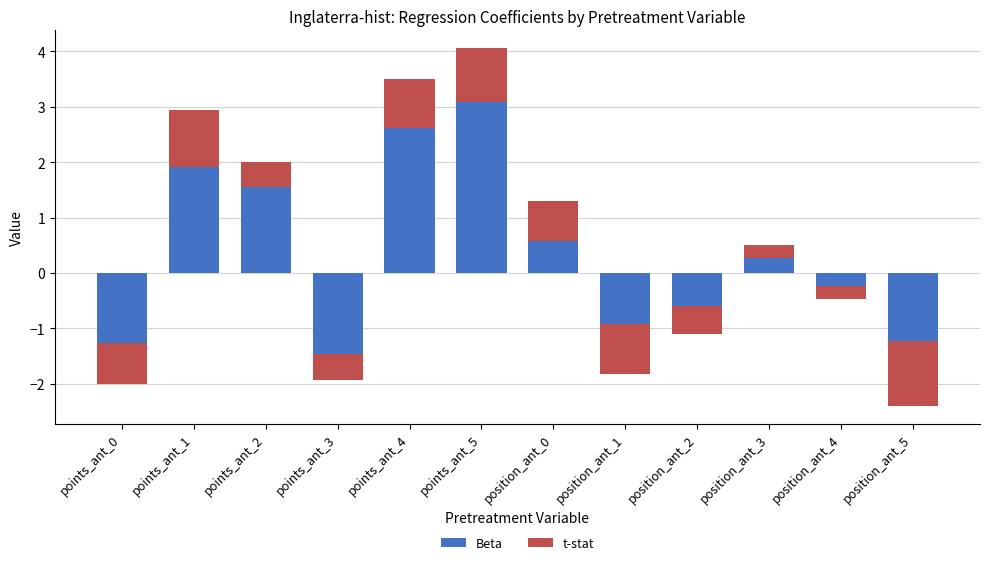

At which label does t-stat reach its peak?

points_ant_1